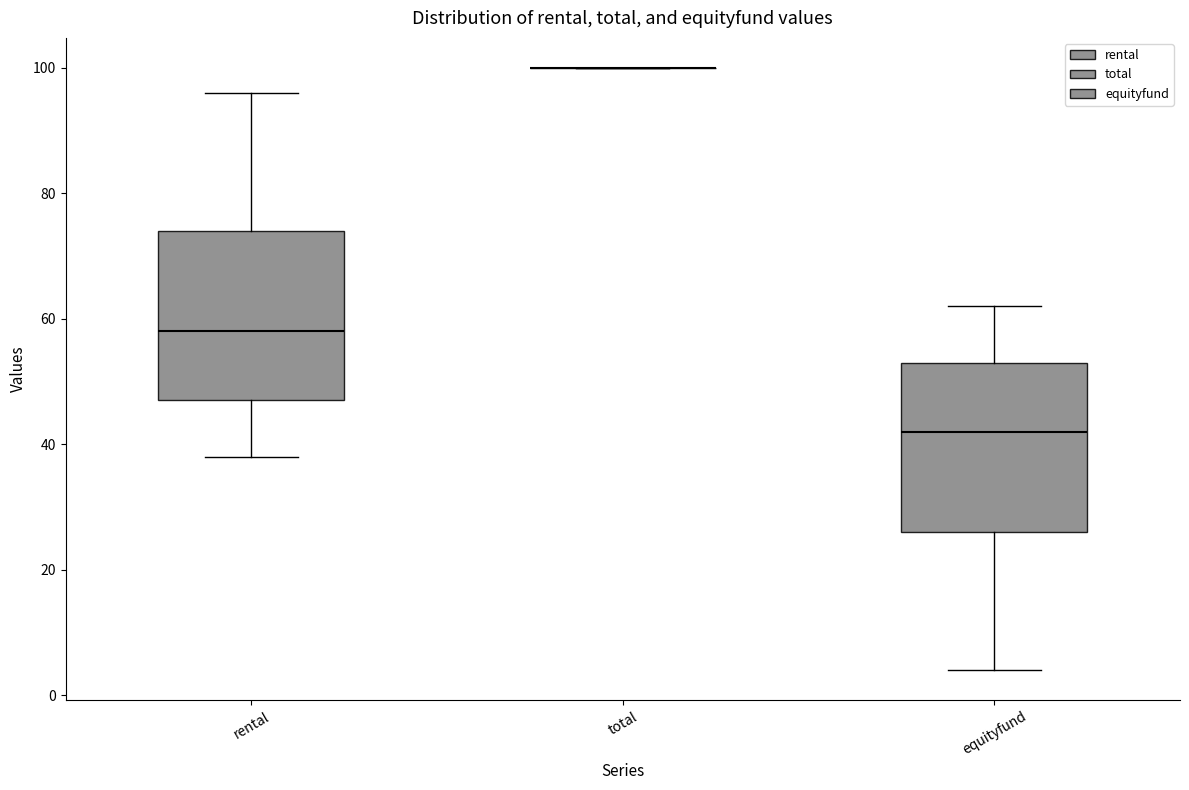

Reading left to right, read every box against the y-axis: the position of its median line, the range the box covers, and the ends of its whiskers. The values are not printed on the chart, so give them approximately, as read against the axis.

rental: median 58, box 48 to 74, whiskers 38 to 96
total: box collapsed to a line at 100, whiskers 100 to 100
equityfund: median 42, box 26 to 54, whiskers 4 to 62